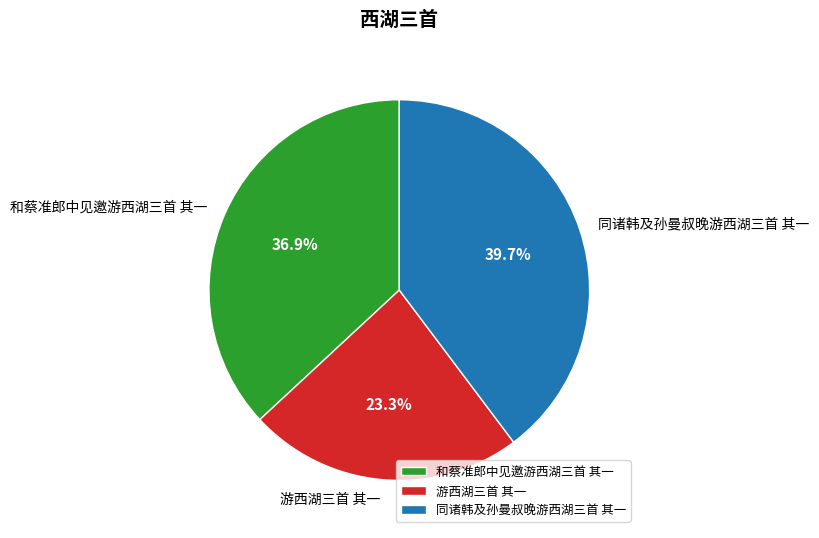

Which category has the smallest portion of the pie?

游西湖三首 其一